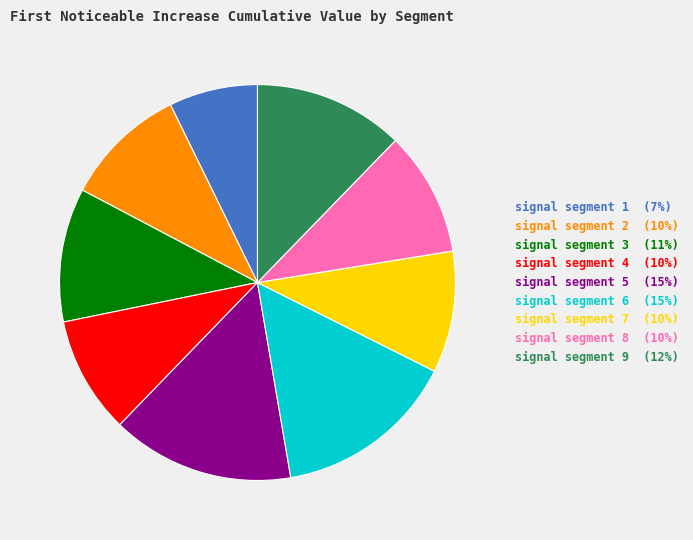

Between signal segment 4 and signal segment 1, which is larger?

signal segment 4